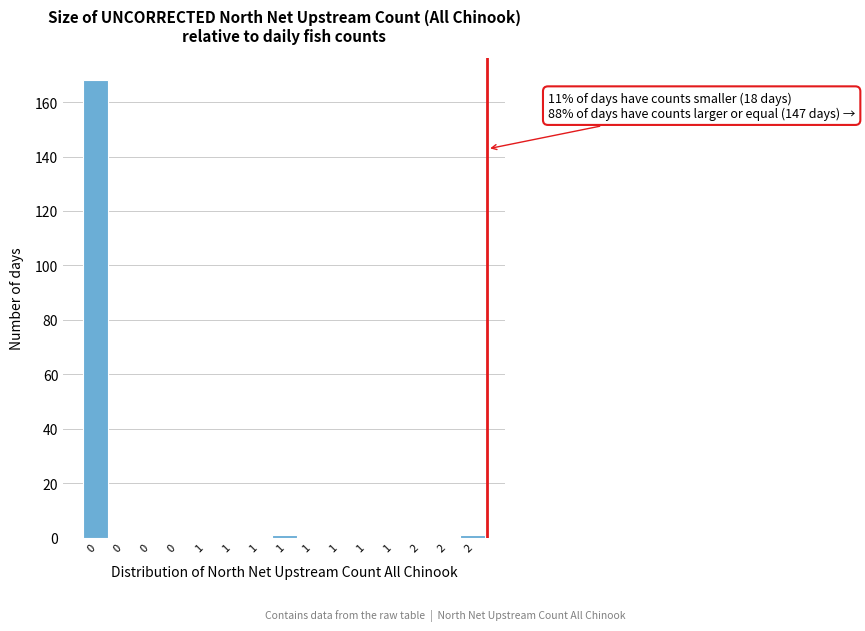

How many distinct data groups are displayed?

1